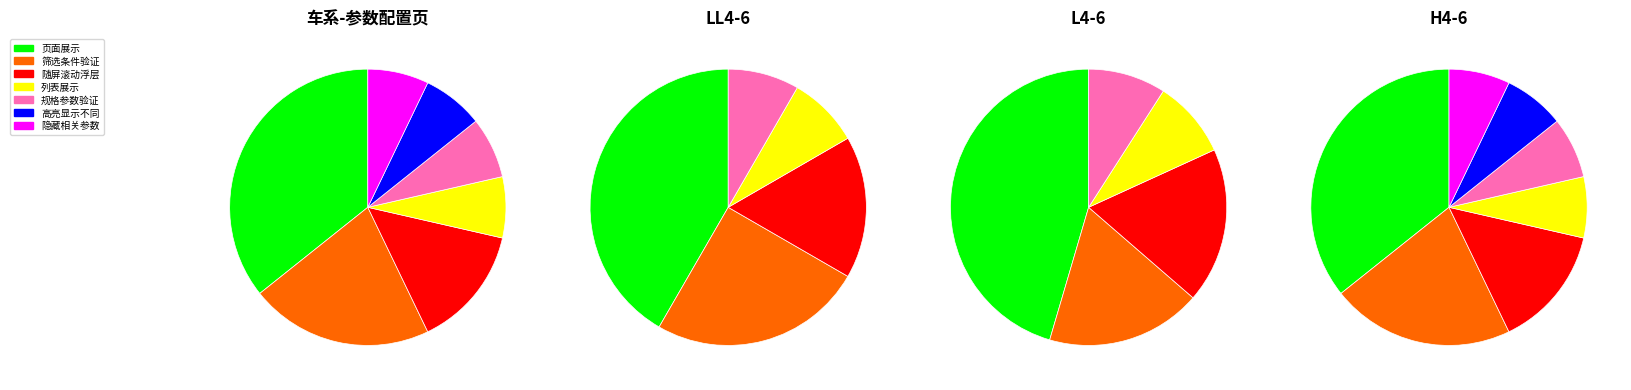

To the nearest percent, what portion does 规格参数验证 represent?

7%